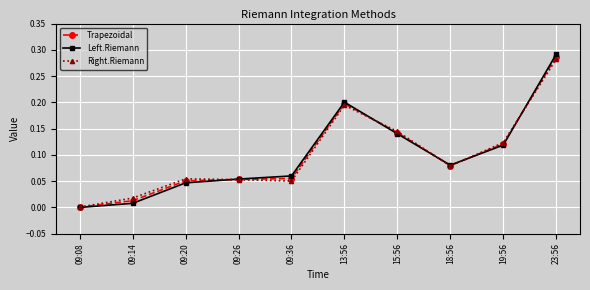

After their last crossing, which series has the higher values: Right.Riemann or Trapezoidal?

Trapezoidal